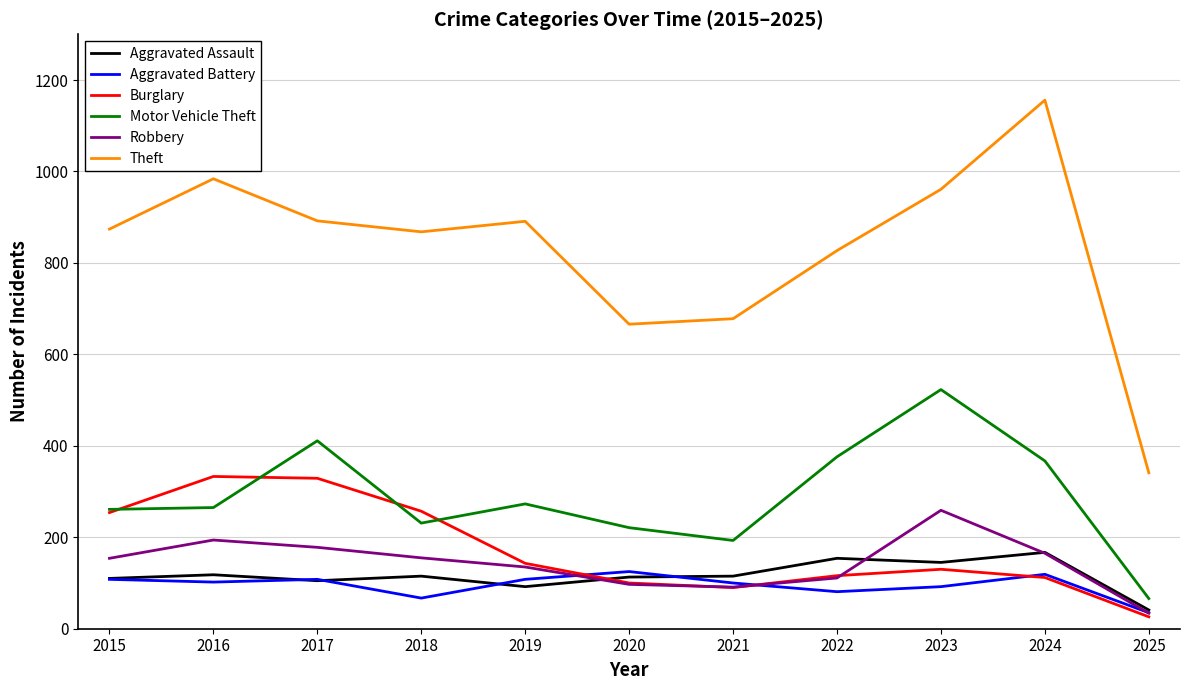

Is the value of Robbery at 2018 greater than the value of Aggravated Assault at 2020?

Yes